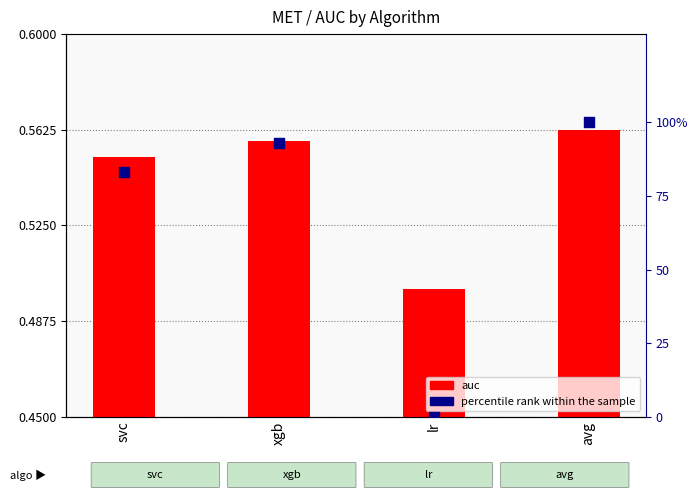

What is the total value across all series at xgb?

93.7